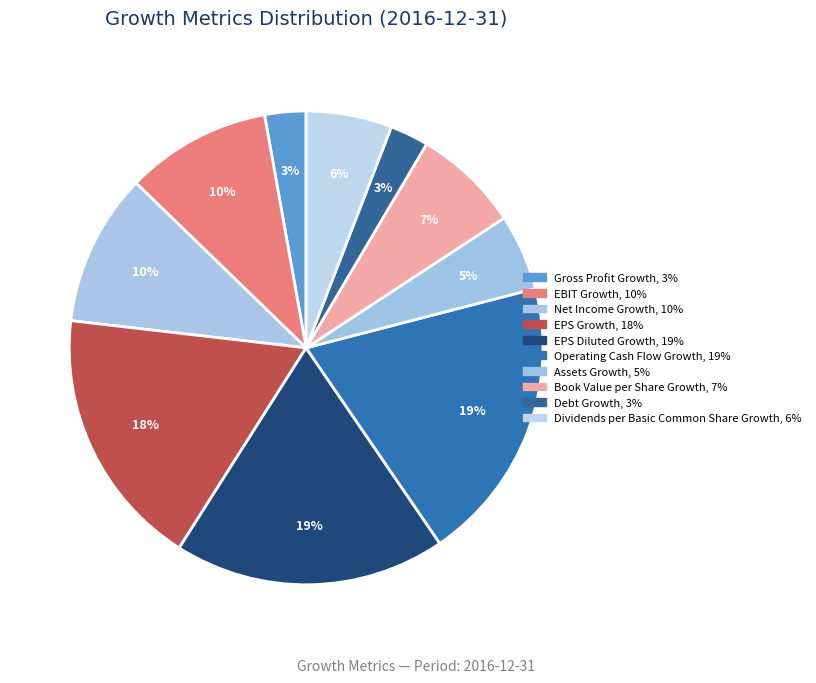

Rank the categories by value from highest to lowest.

Operating Cash Flow Growth, EPS Diluted Growth, EPS Growth, Net Income Growth, EBIT Growth, Book Value per Share Growth, Dividends per Basic Common Share Growth, Assets Growth, Gross Profit Growth, Debt Growth